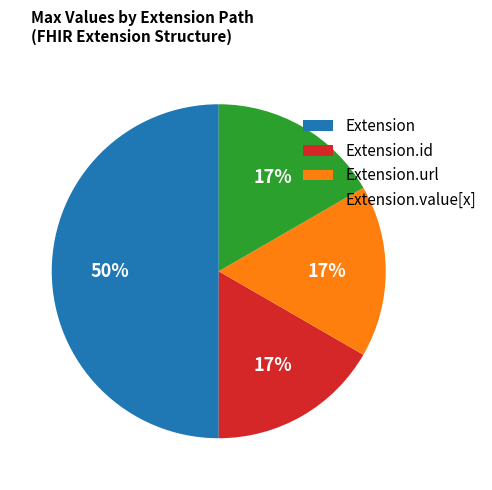

Is Extension.id the majority of the pie?

No